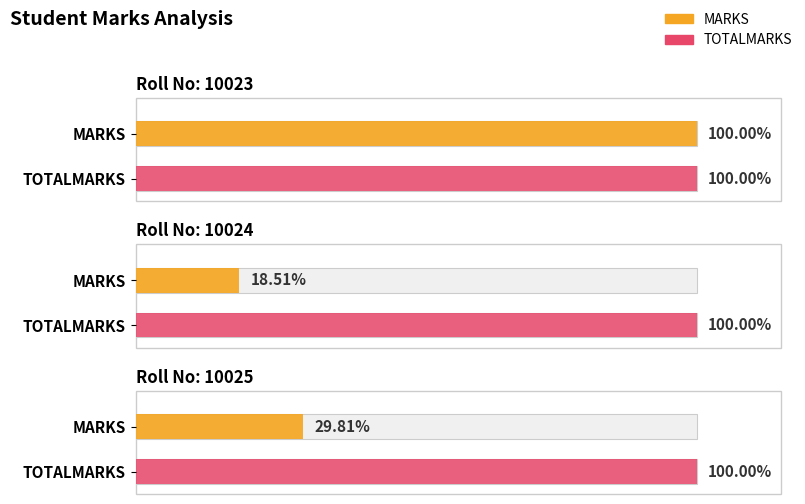

At 10023, list the series in order from smallest to largest.

MARKS, TOTALMARKS